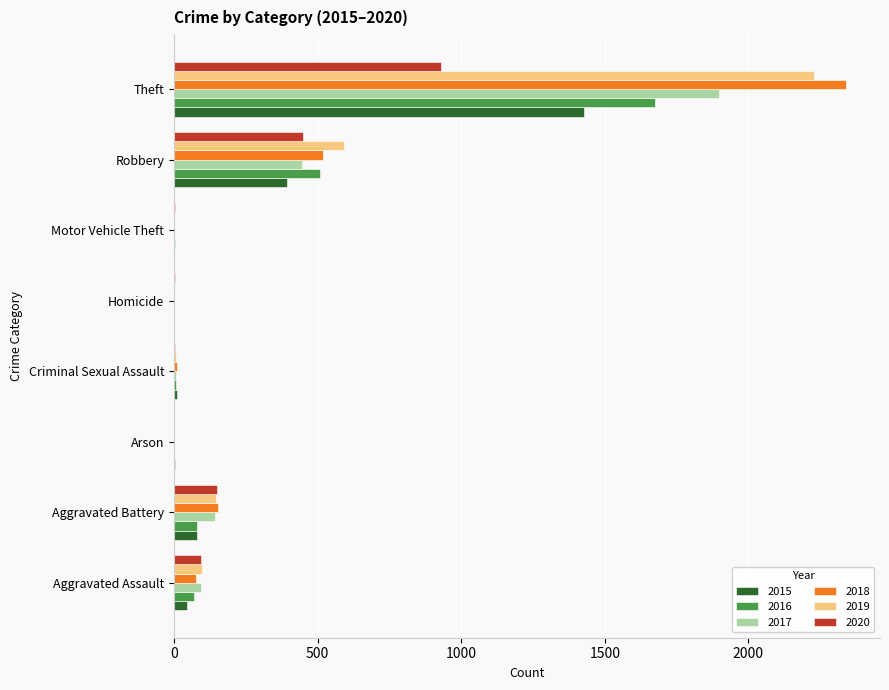

What is the sum of the 2020 values at Motor Vehicle Theft and Aggravated Battery?

153